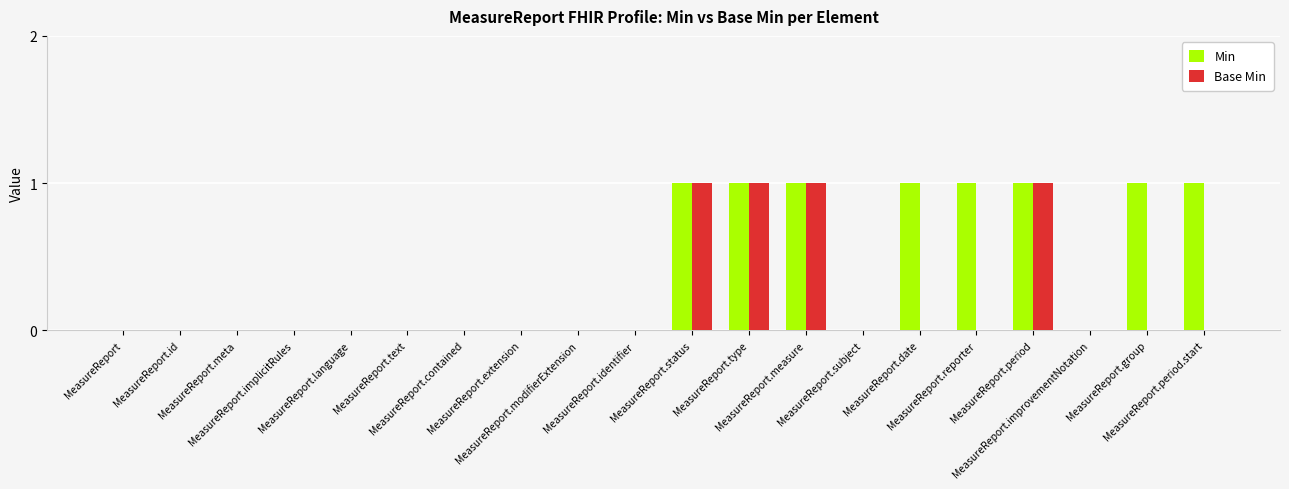

Are the bars grouped side by side (vs. stacked)?

Yes